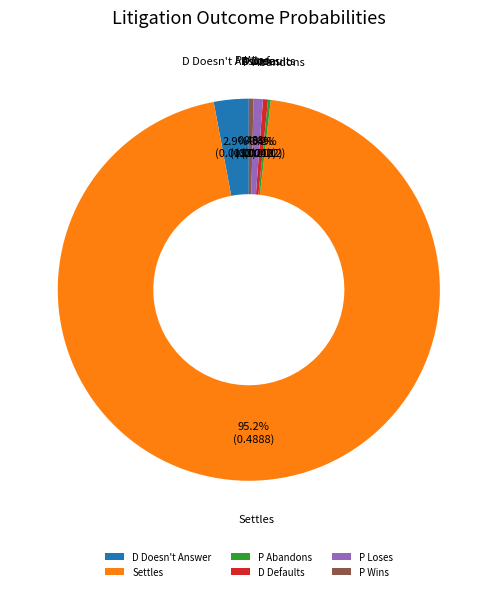

Is there any slice that represents more than half of the pie?

Yes